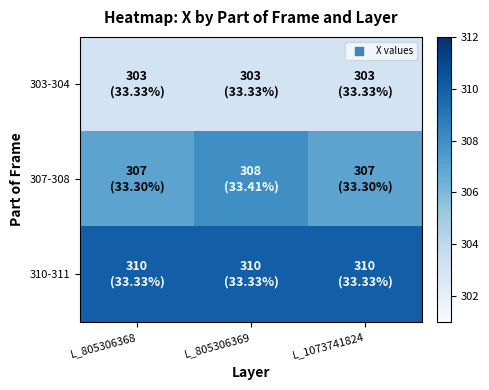

Which series changed the most between L_805306369 and L_1073741824?

307-308